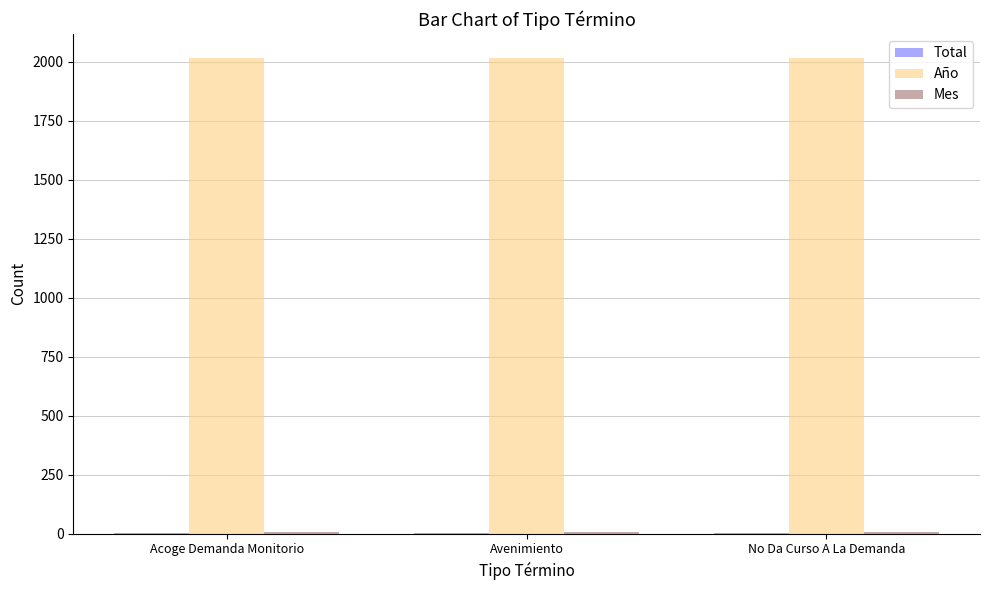

What is the greatest value displayed?

2017